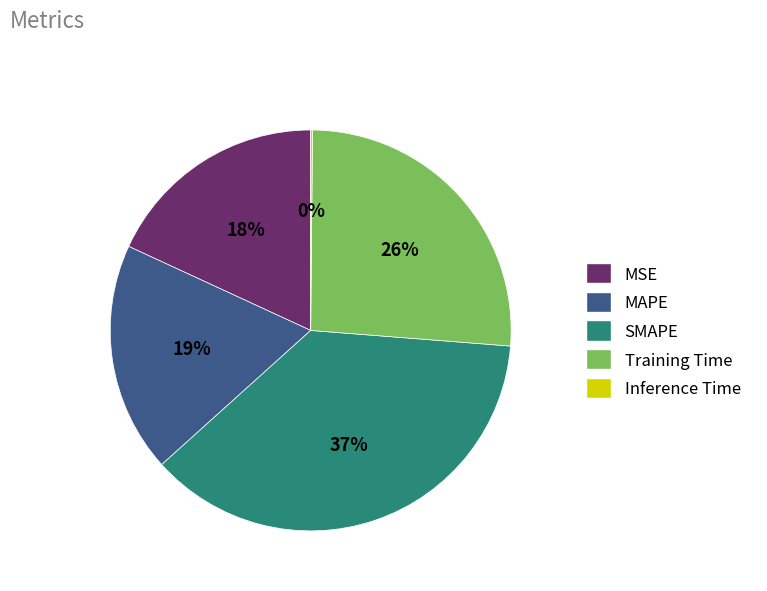

Does MAPE represent more than half of the total?

No